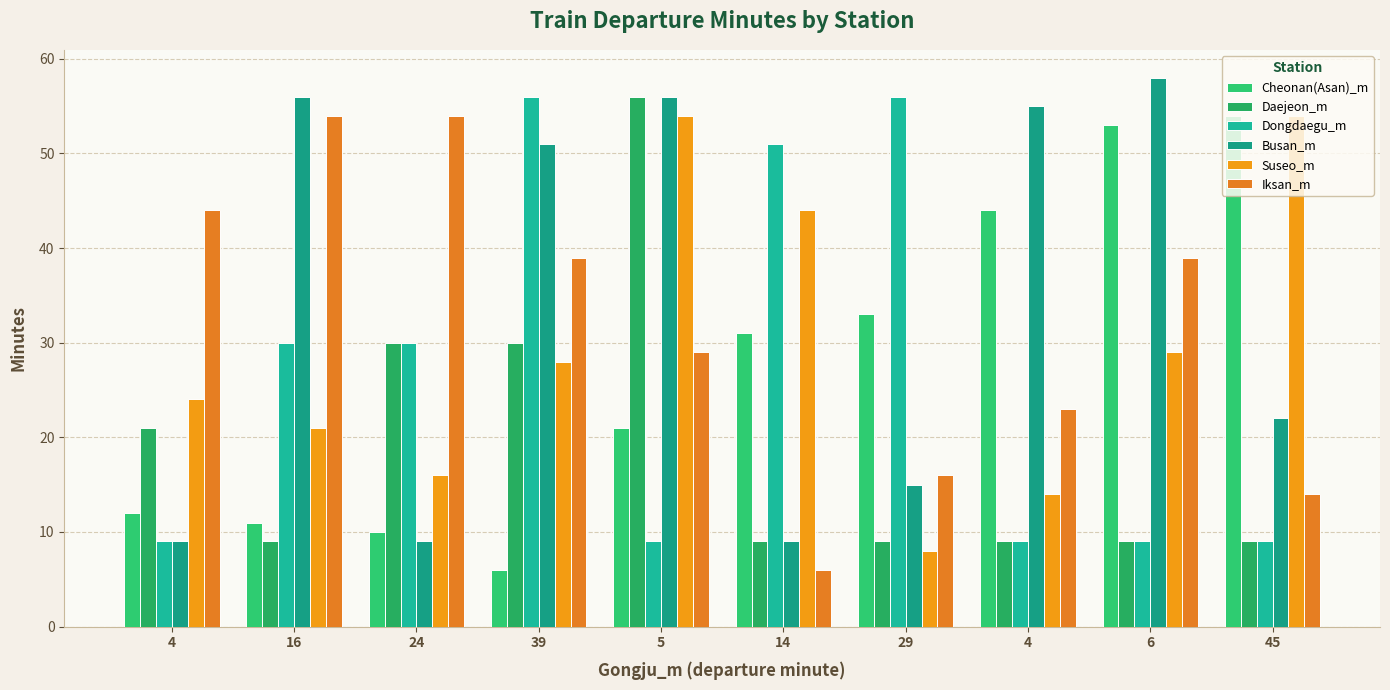

What is the difference between the second highest and minimum values in the Busan_m series?

47